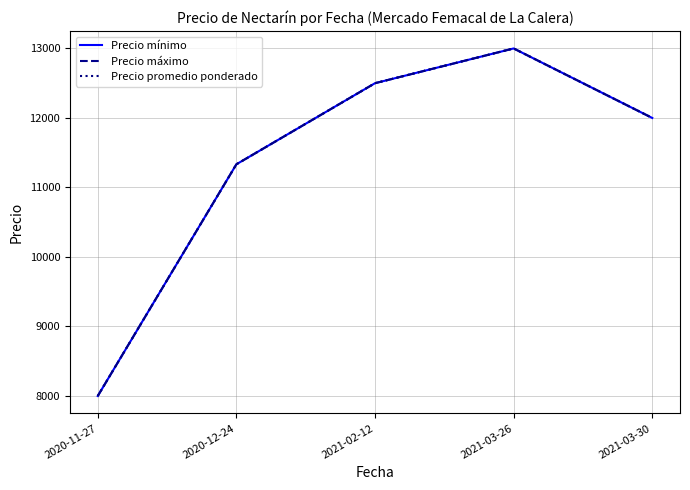

At which label does Precio mínimo first exceed 12000?

2021-02-12